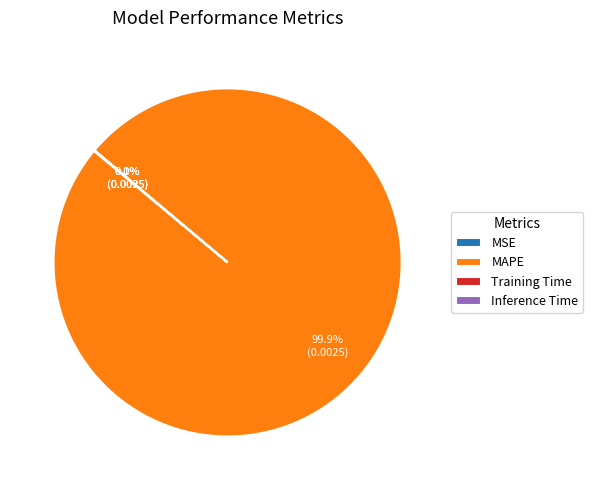

Which category accounts for the majority?

MAPE